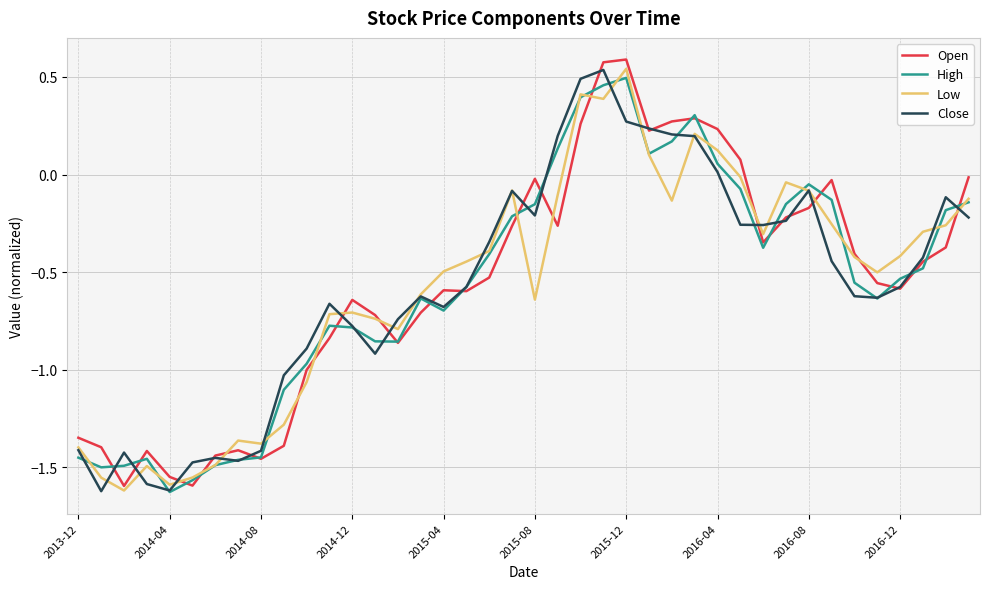

Which series has the widest spread of values?

Open